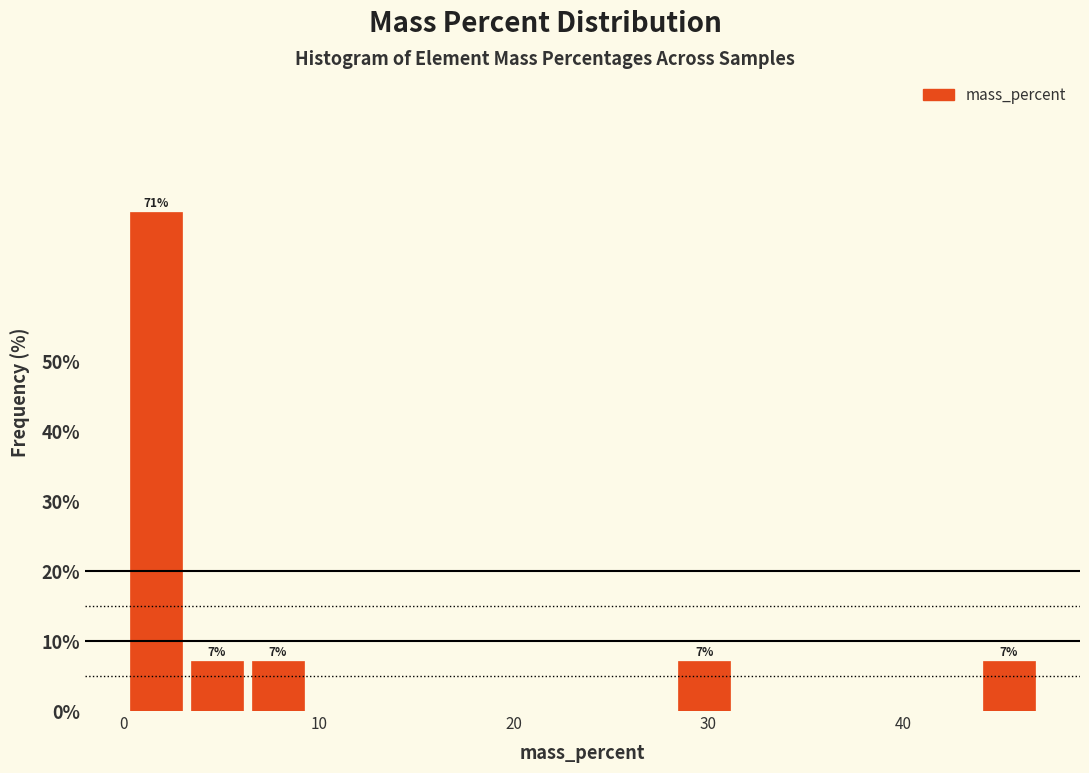

Read against the x-axis, roughly where is the centre of the tallest bar?

2